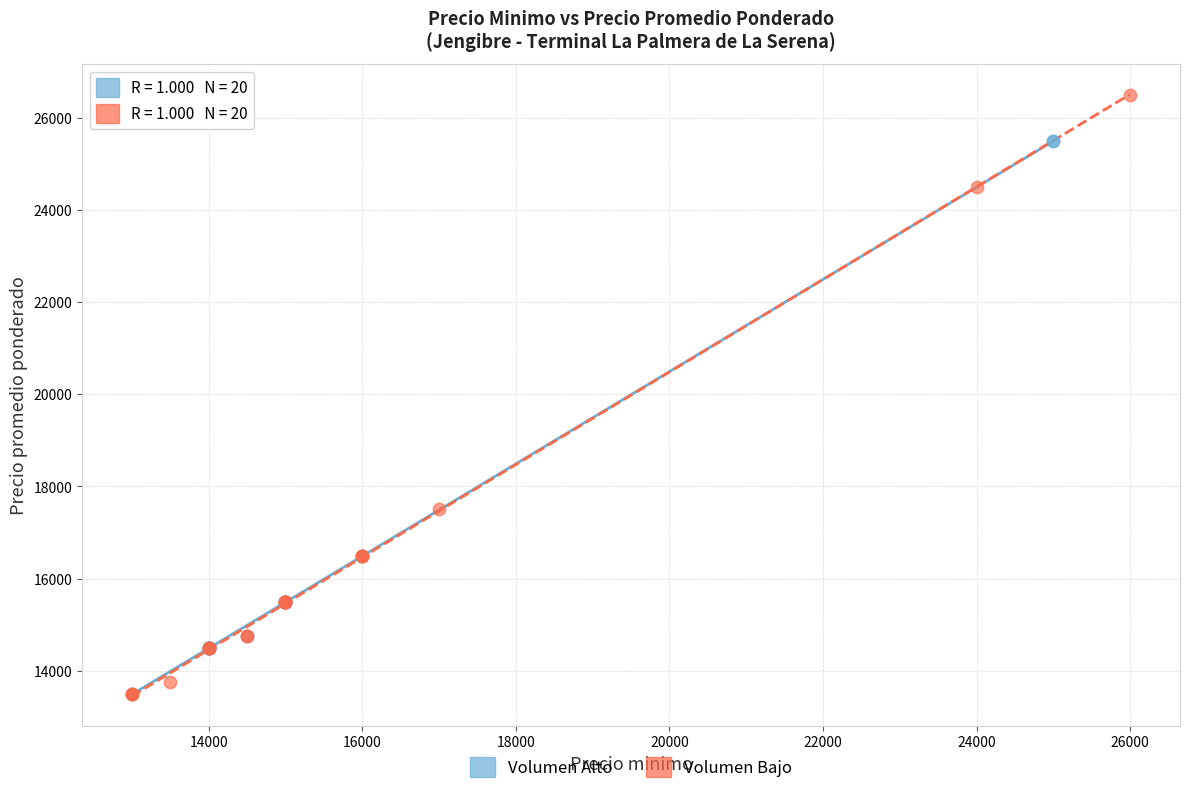

Which series has the widest spread of Y values?

Volumen Bajo